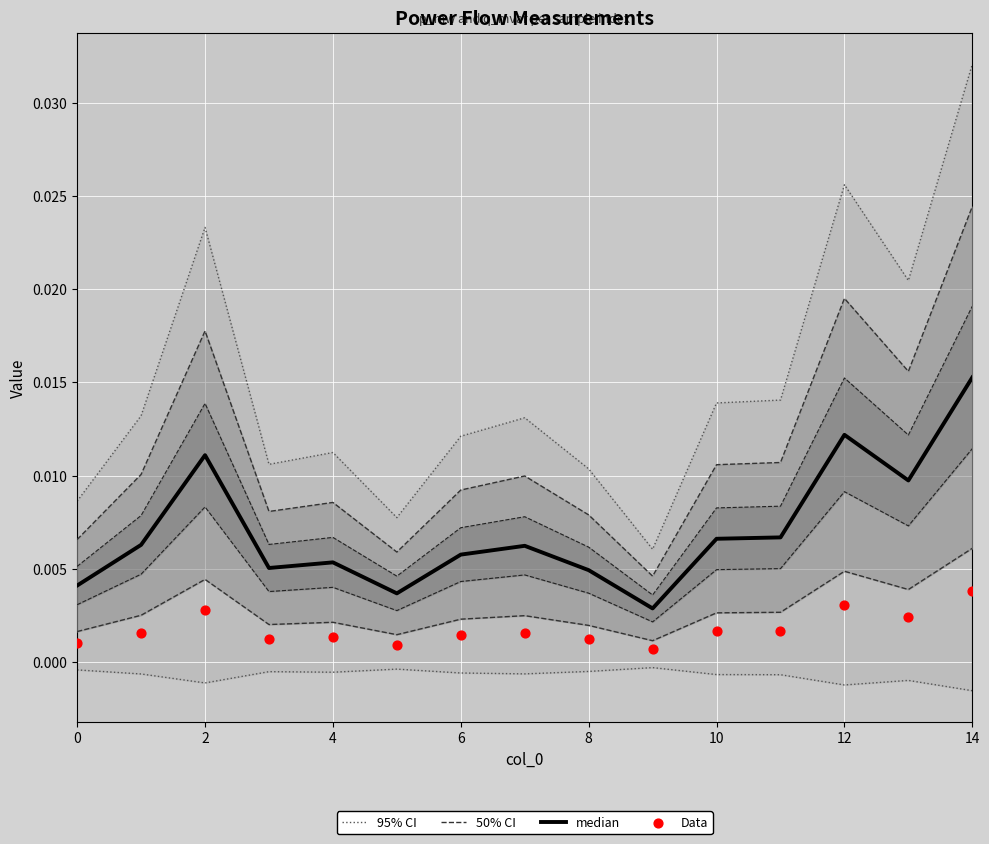

Is the value of Data at 10 greater than the value of median at 10?

No